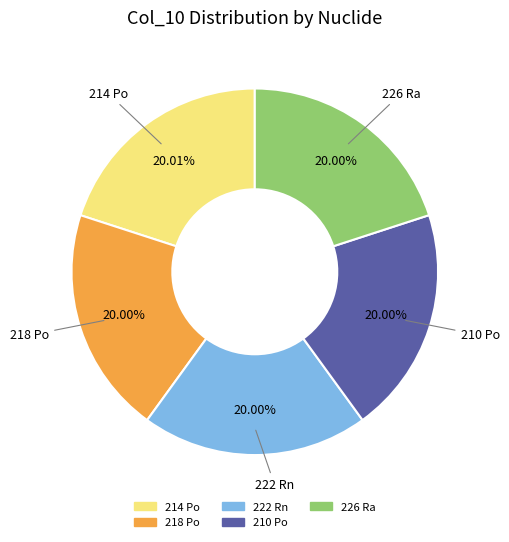

Is the sum of 218 Po and 226 Ra greater than half?

No